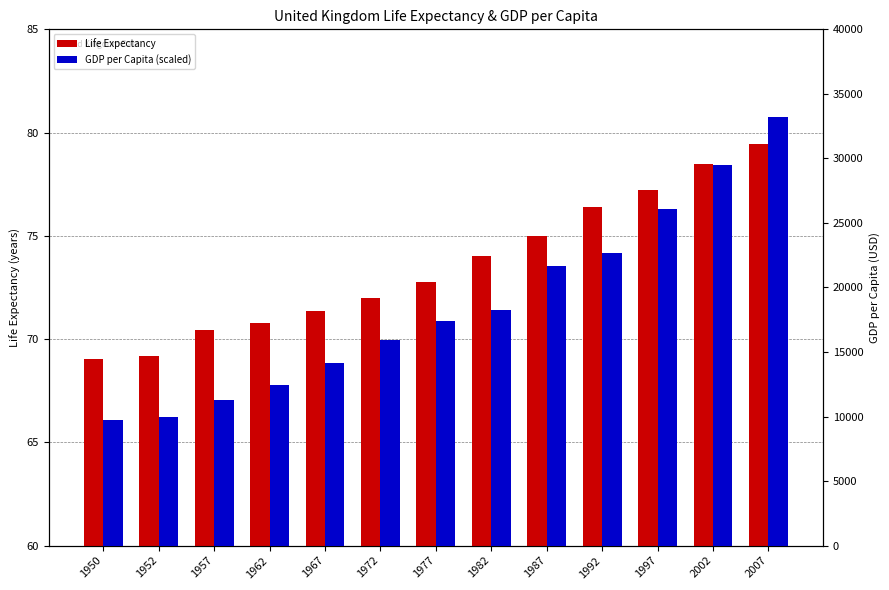

Rank the series by their maximum value, from highest to lowest.

GDP per Capita (scaled), Life Expectancy